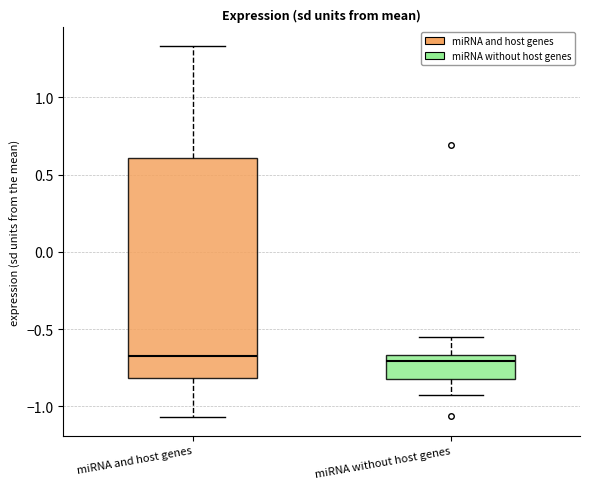

Comparing the boxes themselves (not the whiskers), which one is the tallest?

miRNA and host genes